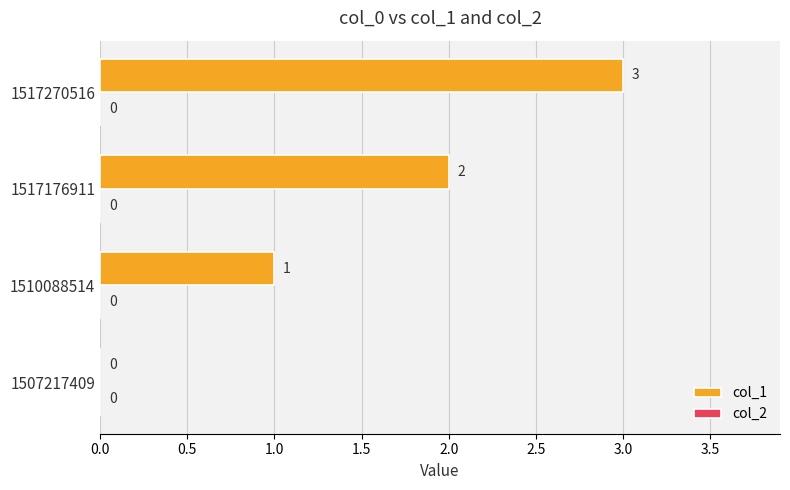

What is the sum of all values?

6